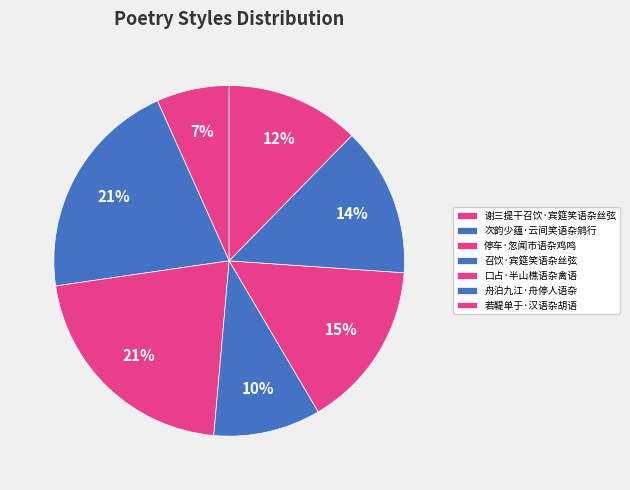

To the nearest percent, what is the average slice percentage?

14%